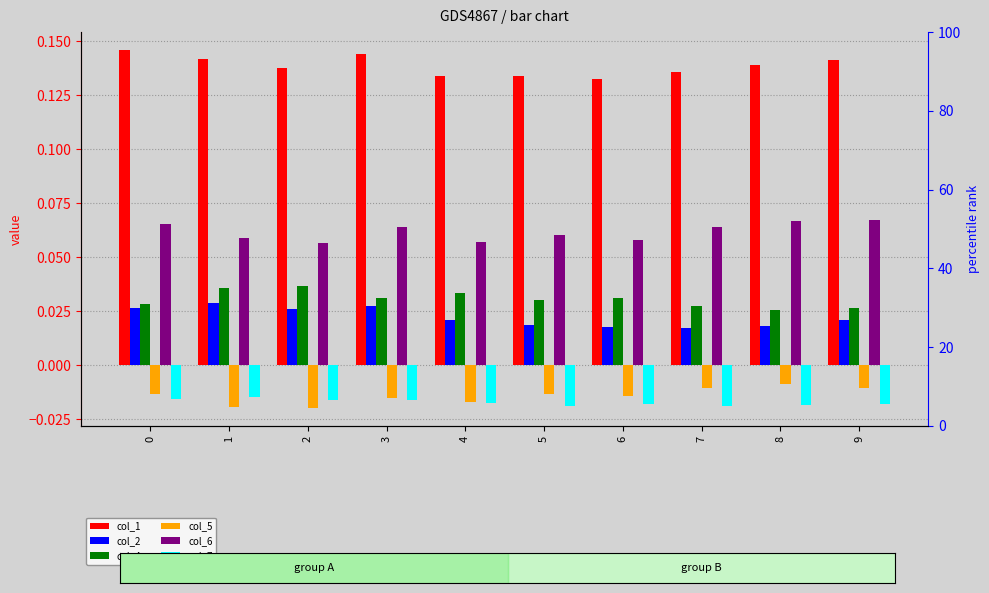

Which series has the widest spread of values?

col_1